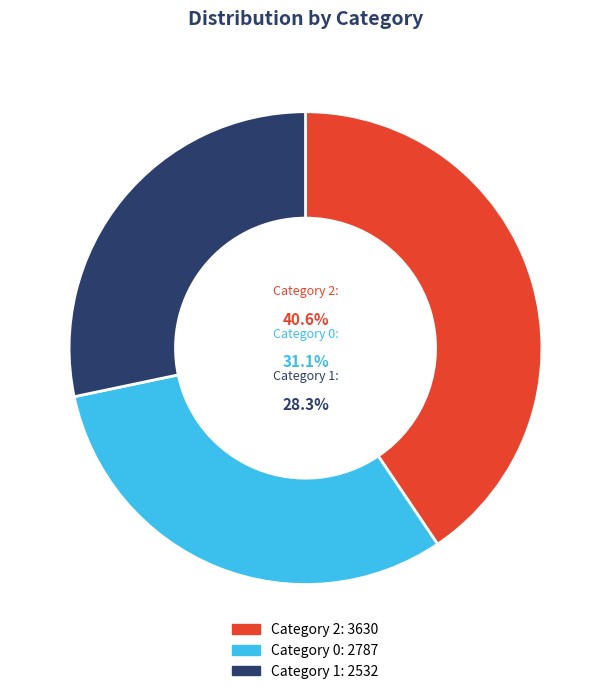

To the nearest percent, what is the average slice percentage?

33%